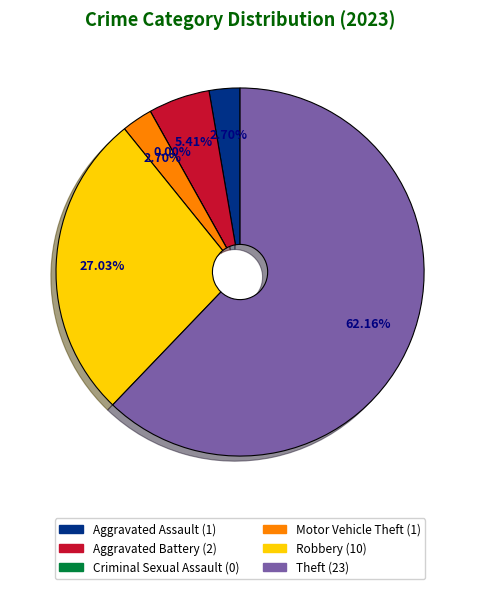

To the nearest percent, what is the difference between the largest and smallest slice percentages?

62%